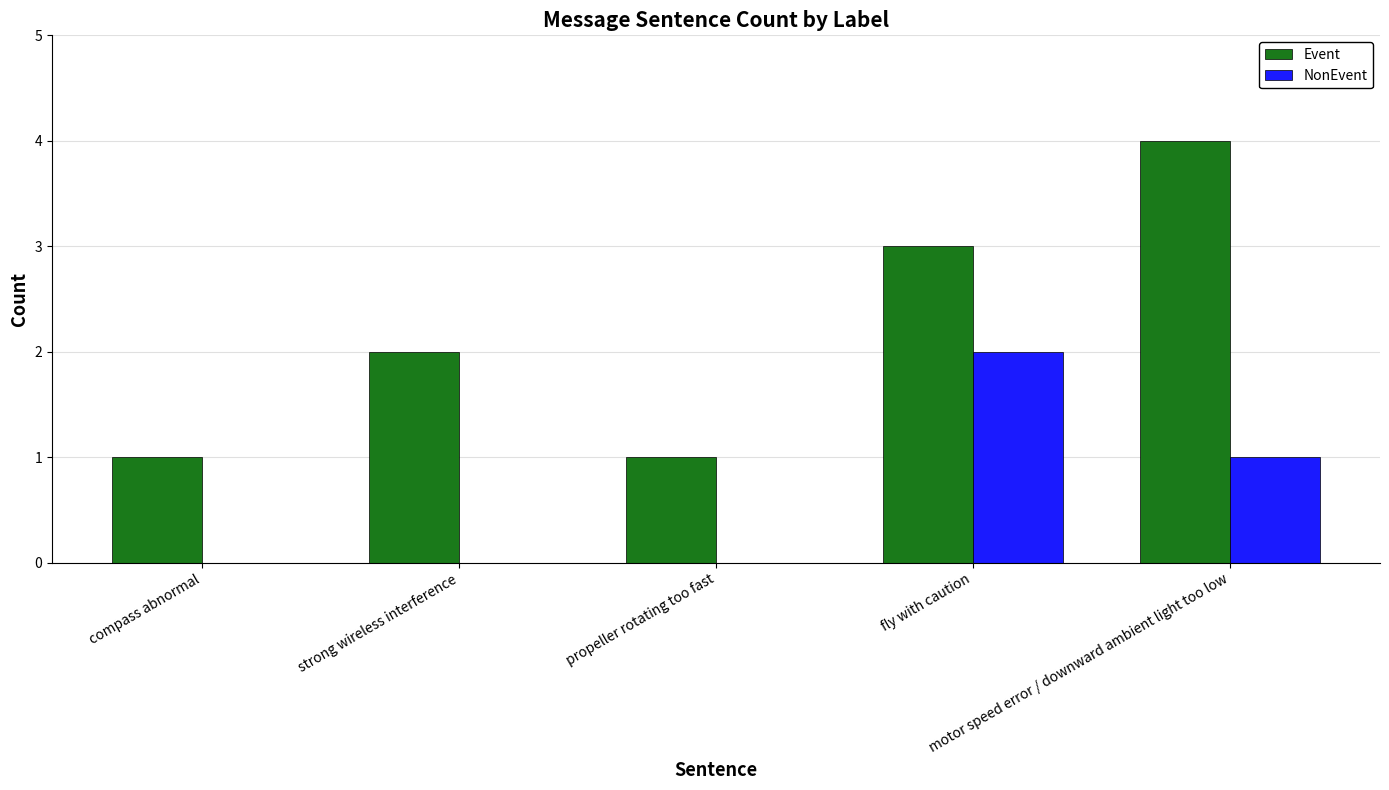

What are all the series names shown in the legend?

Event, NonEvent